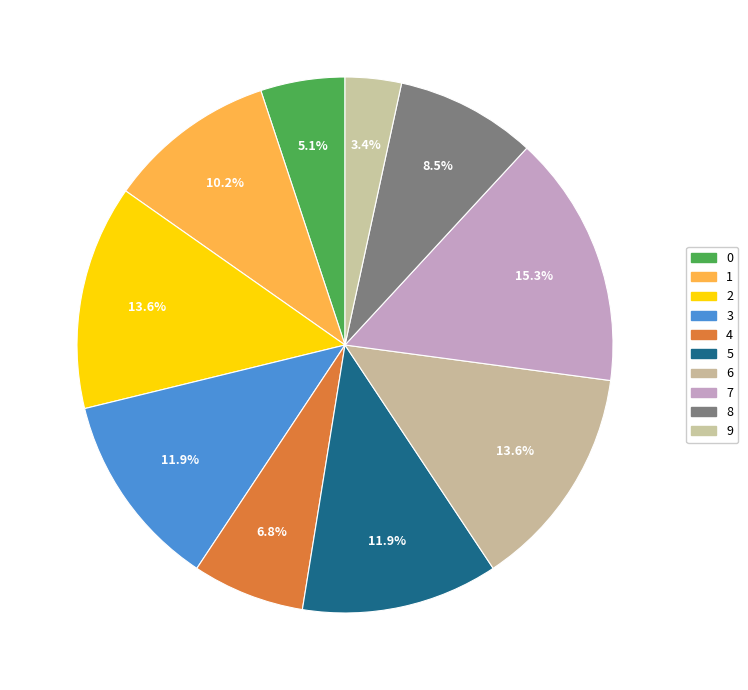

To the nearest percent, what percentage of the pie is 6?

14%